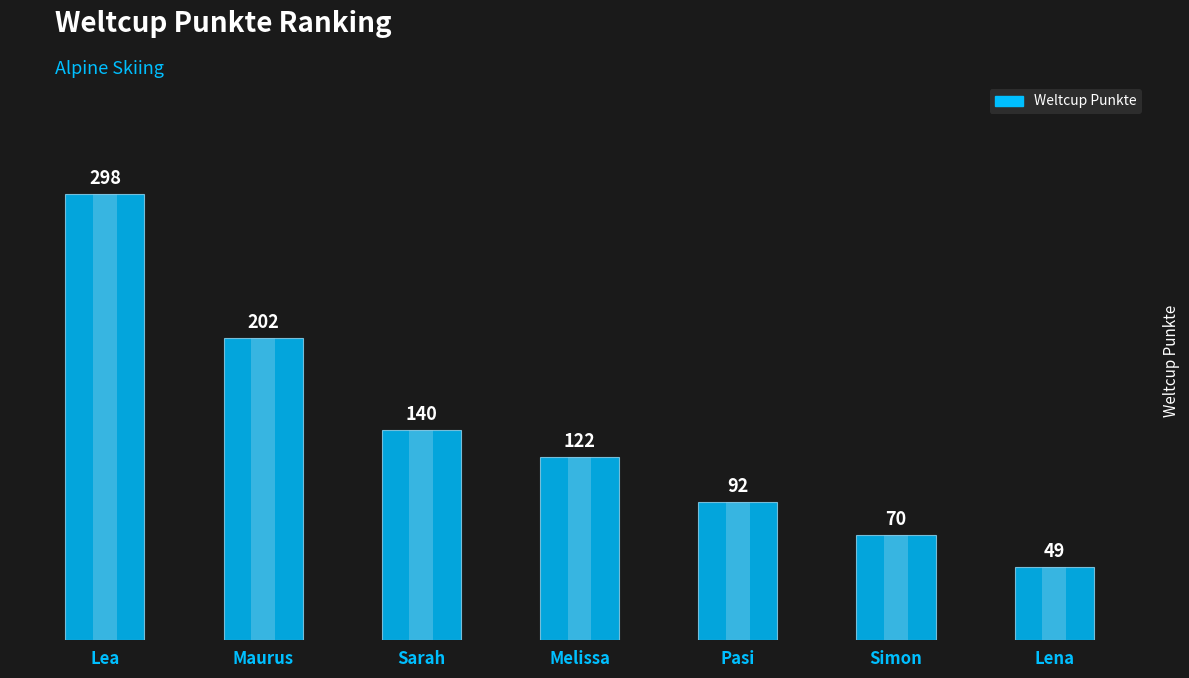

Reading left to right, transcribe all the data shown in this chart.

Lea=298	Maurus=202	Sarah=140	Melissa=122	Pasi=92	Simon=70	Lena=49